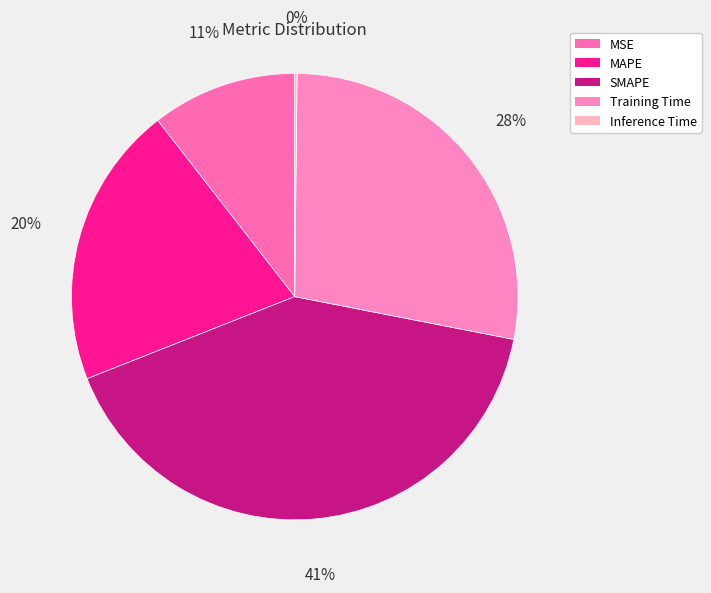

To the nearest percent, what is the combined percentage of MSE and Training Time?

38%